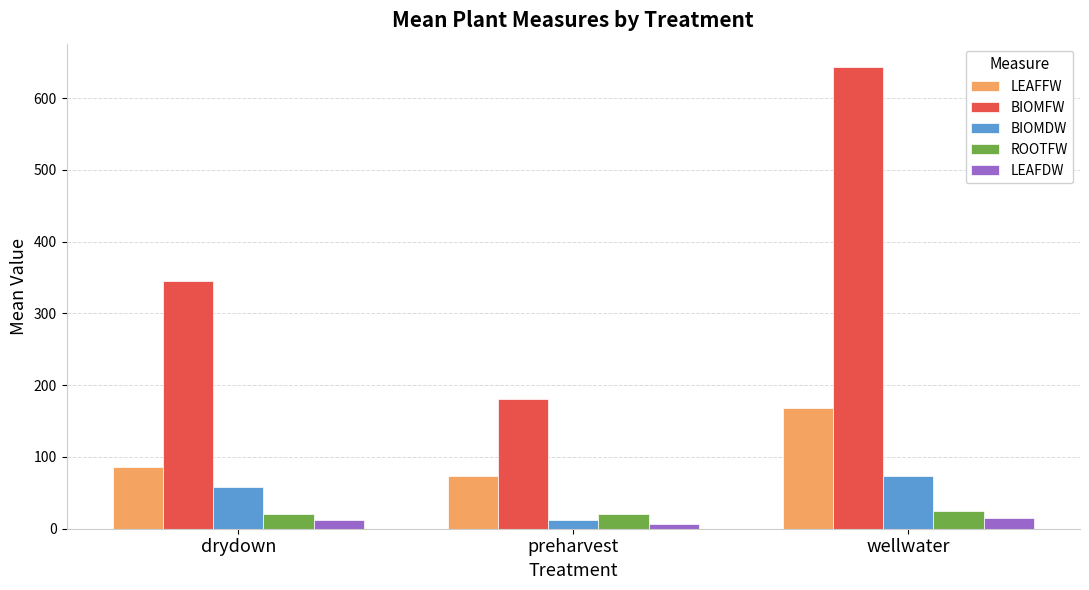

What is the difference between the maximum and minimum values in the LEAFFW series?

93.9